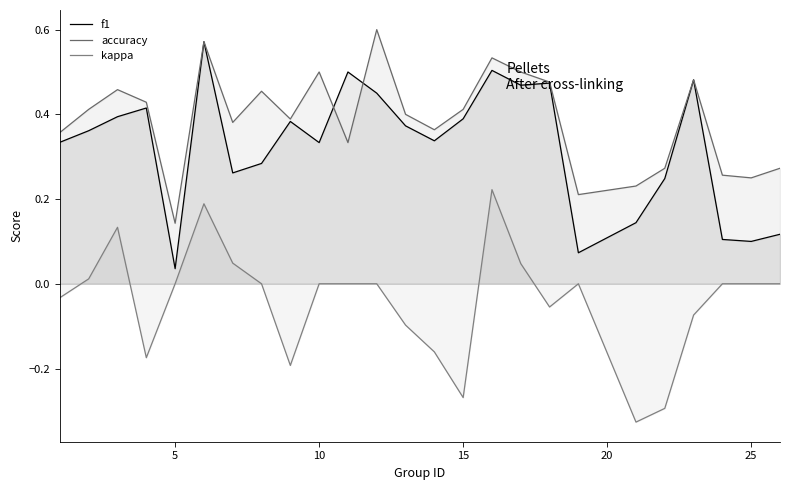

What is the difference between the maximum and second lowest values in the accuracy series?

0.4